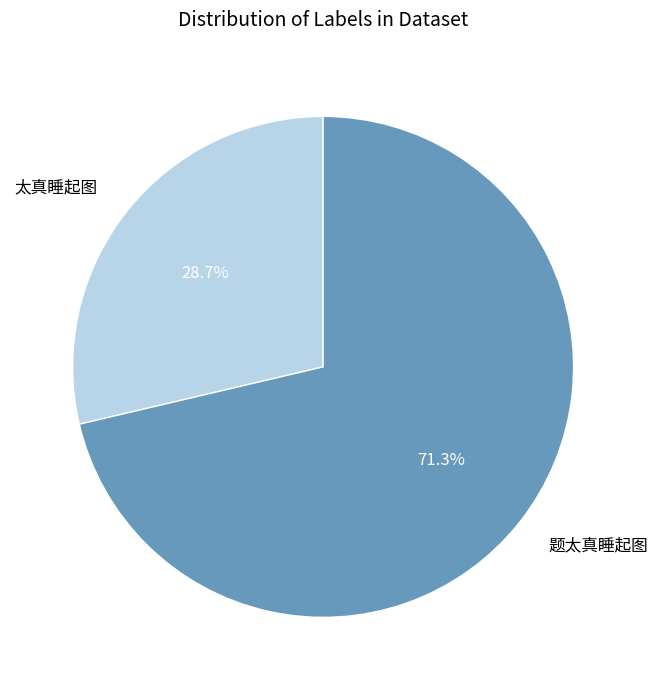

Is it true that 题太真睡起图 is 63% of the pie?

False